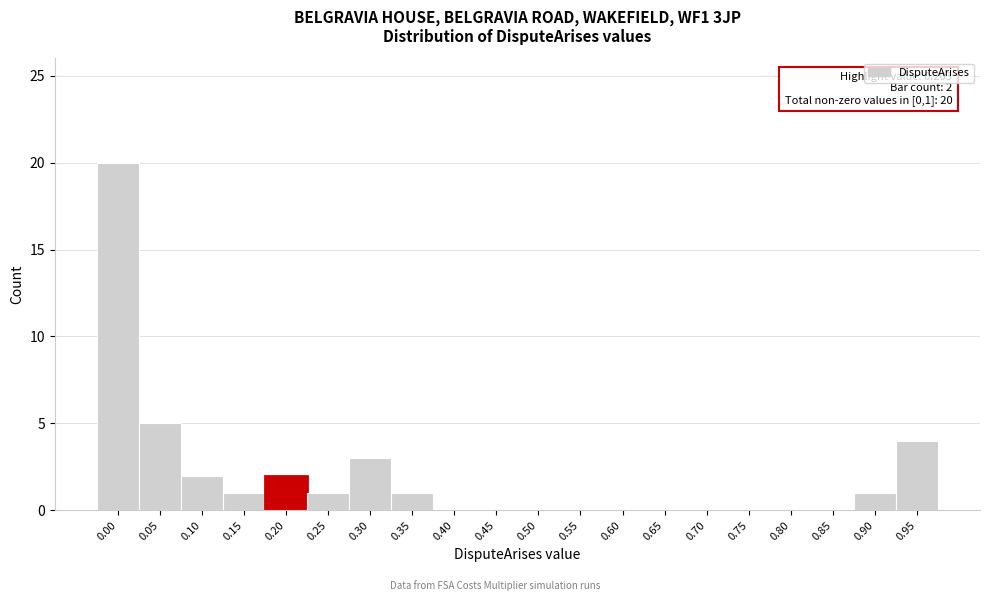

Reading left to right, transcribe all the data shown in this chart.

0.00=20	0.05=5	0.10=2	0.15=1	0.20=2	0.25=1	0.30=3	0.35=1	0.40=0	0.45=0	0.50=0	0.55=0	0.60=0	0.65=0	0.70=0	0.75=0	0.80=0	0.85=0	0.90=1	0.95=4